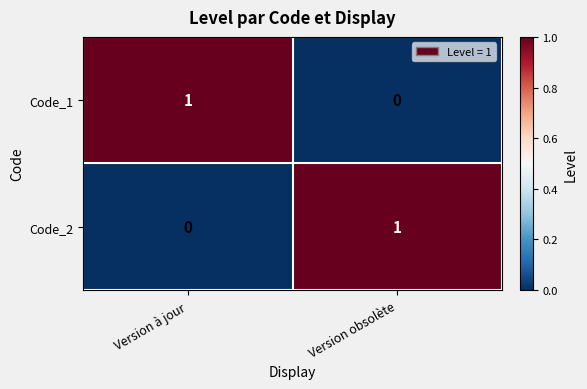

Is the value of Code_1 at Version à jour greater than the value of Code_2 at Version à jour?

Yes